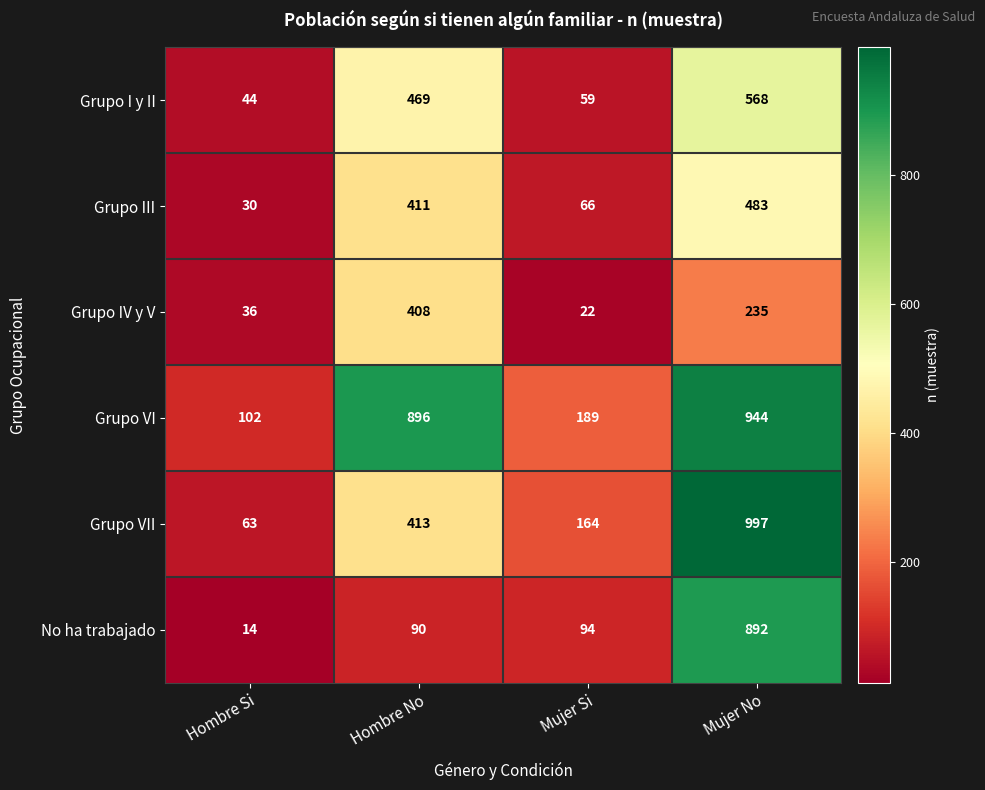

What is the total value across all series at Hombre No?

2687